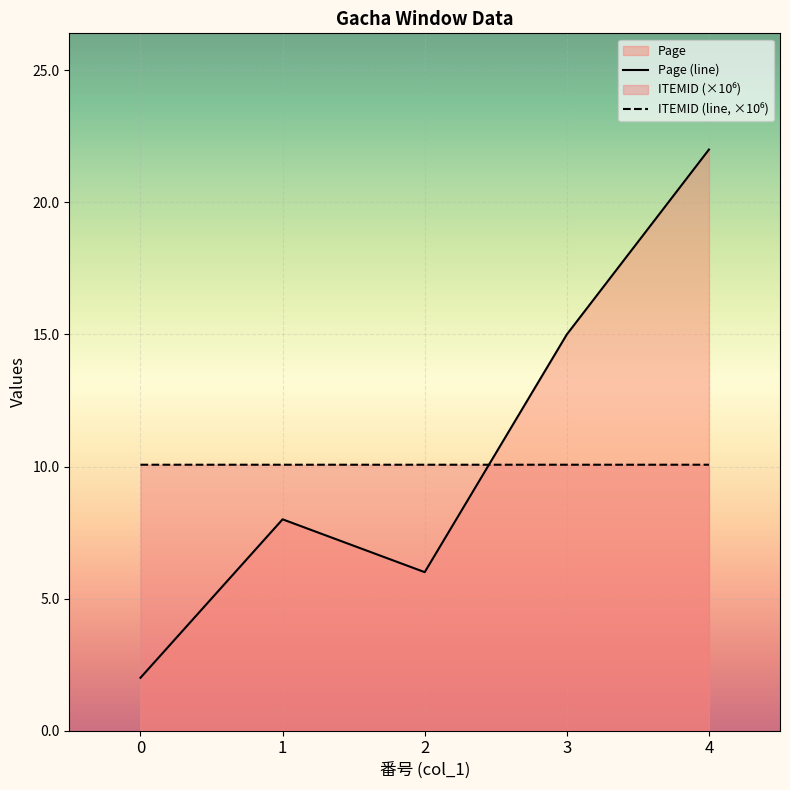

Reading right to left, transcribe all the data shown in this chart.

Page: 22.0	15.0	6.0	8.0	2.0
ITEMID: 10.1	10.1	10.1	10.1	10.1